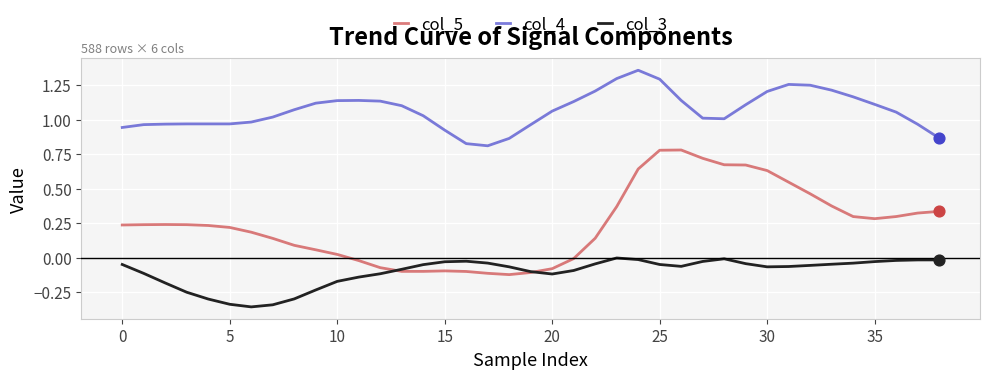

Which series has the largest range (max minus min)?

col_5